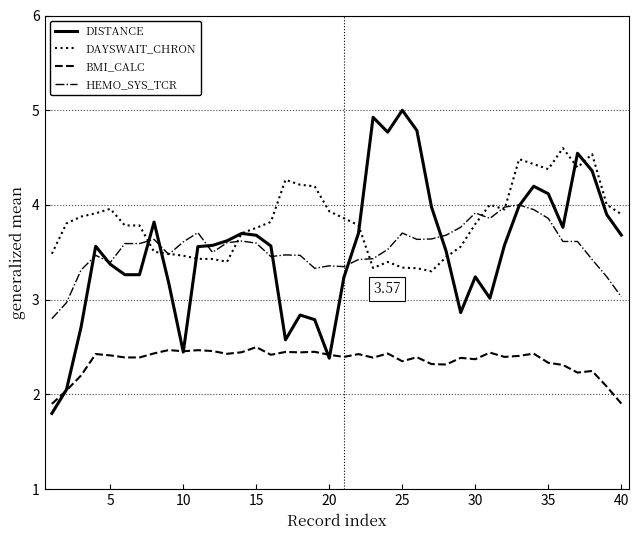

True or false: BMI_CALC and DAYSWAIT_CHRON intersect in this chart.

False